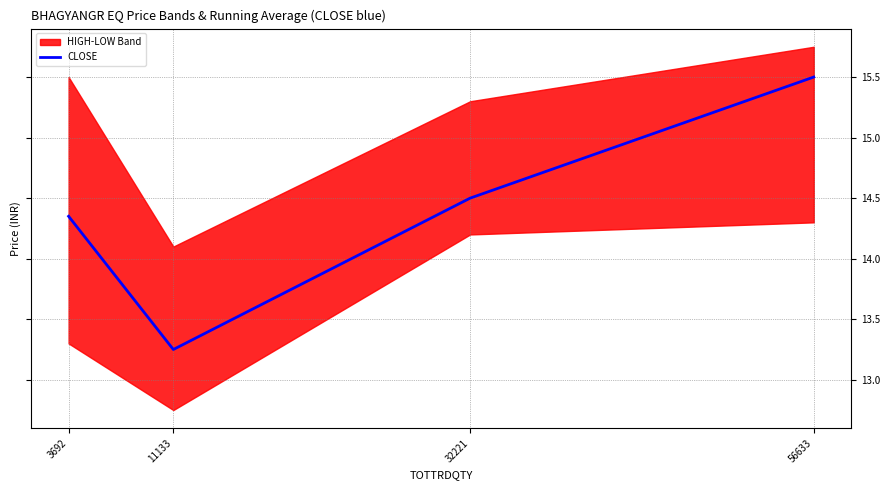

Reading left to right, list all the values displayed in this chart.

3692=14.3	11133=13.2	32221=14.5	56633=15.5